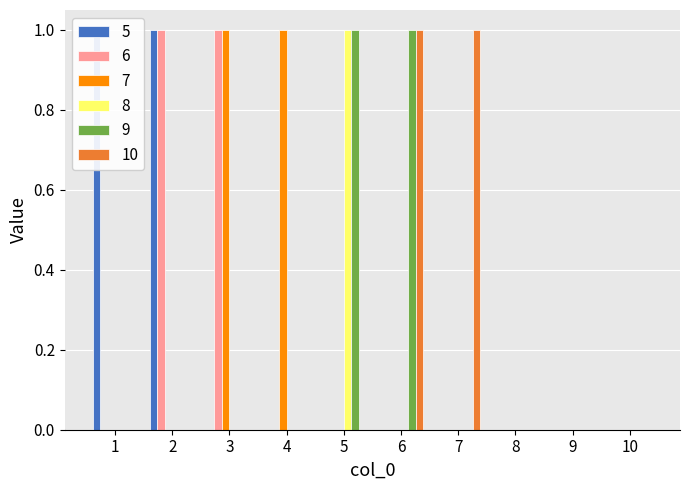

How many bars are there in each group?

6